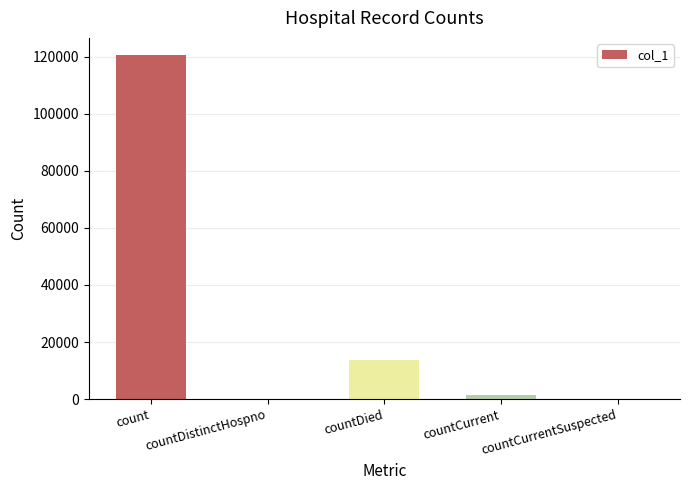

What is the greatest value displayed?

120559